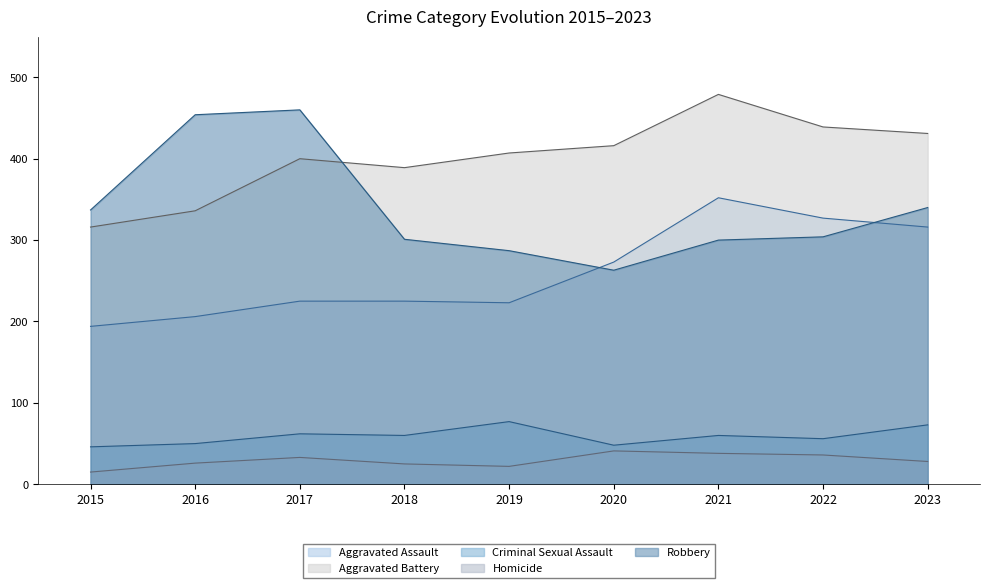

Which has a higher value, 2016 or 2019?

2019